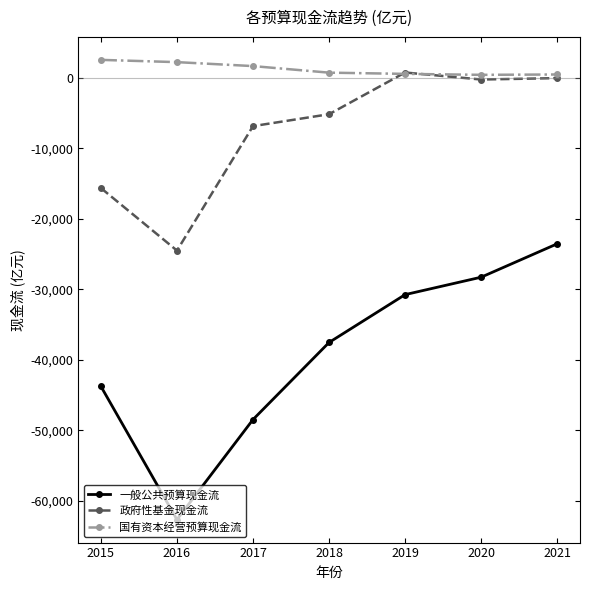

At 2016, list the series in order from smallest to largest.

一般公共预算现金流, 政府性基金现金流, 国有资本经营预算现金流